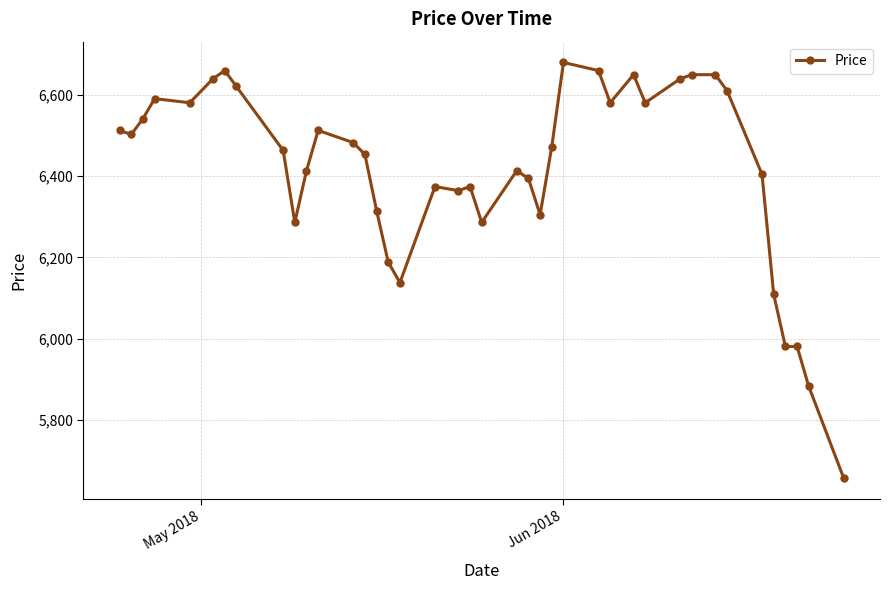

How many lines are shown in the chart?

1